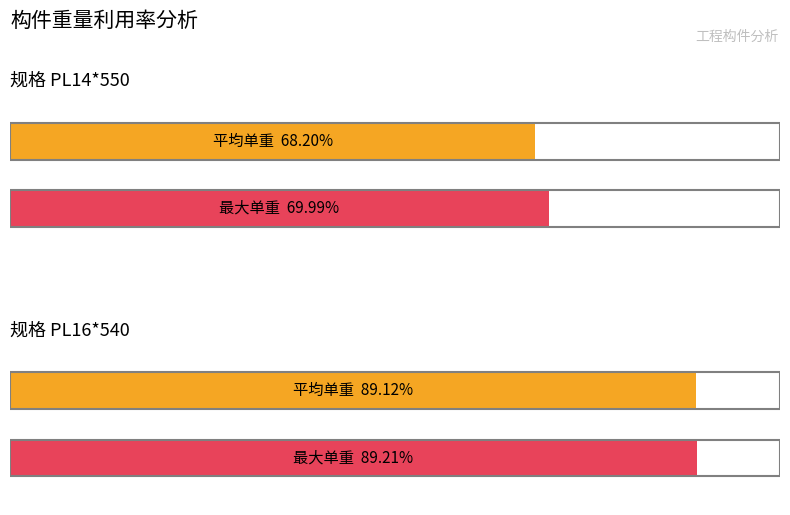

Count the number of data series in this chart.

2